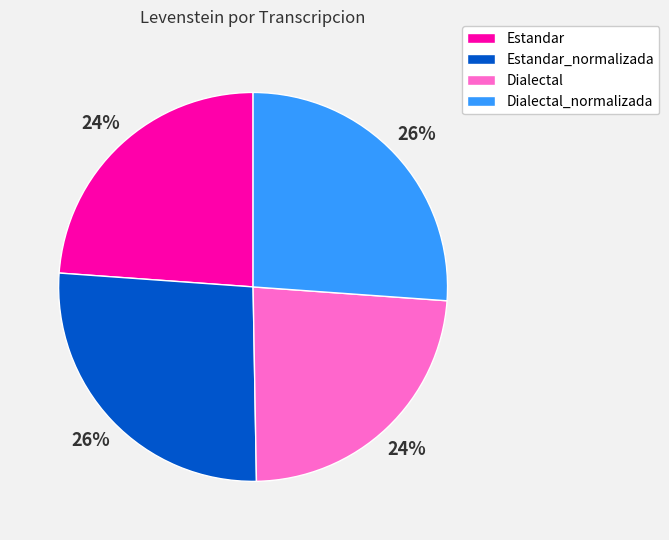

To the nearest percent, what is the average slice percentage?

25%